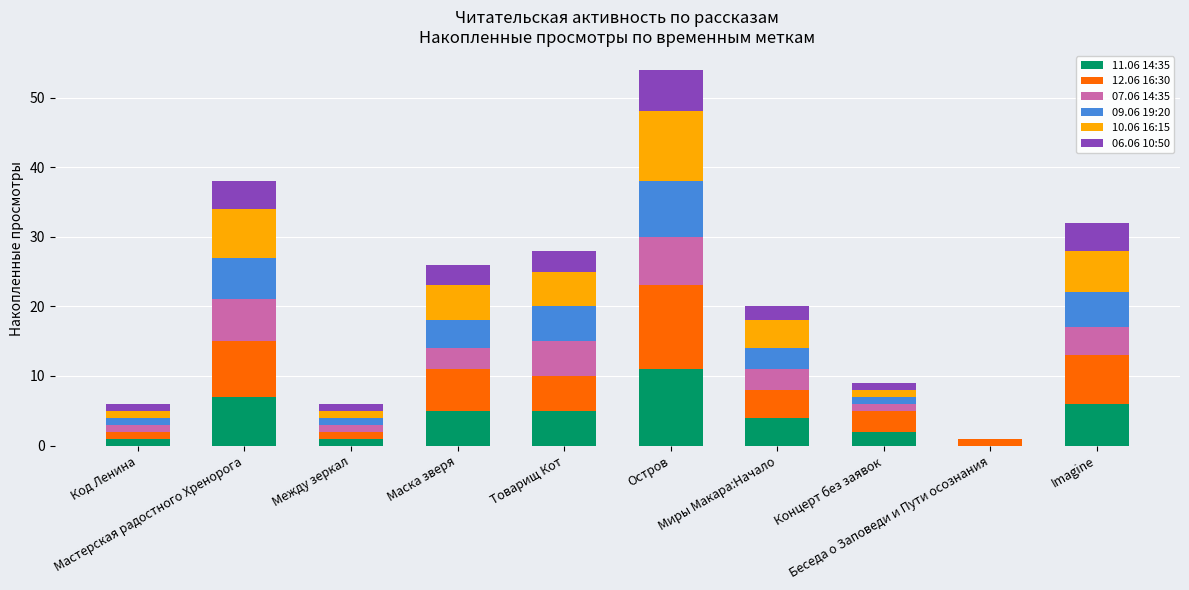

Which series has the largest total across all categories?

12.06 16:30